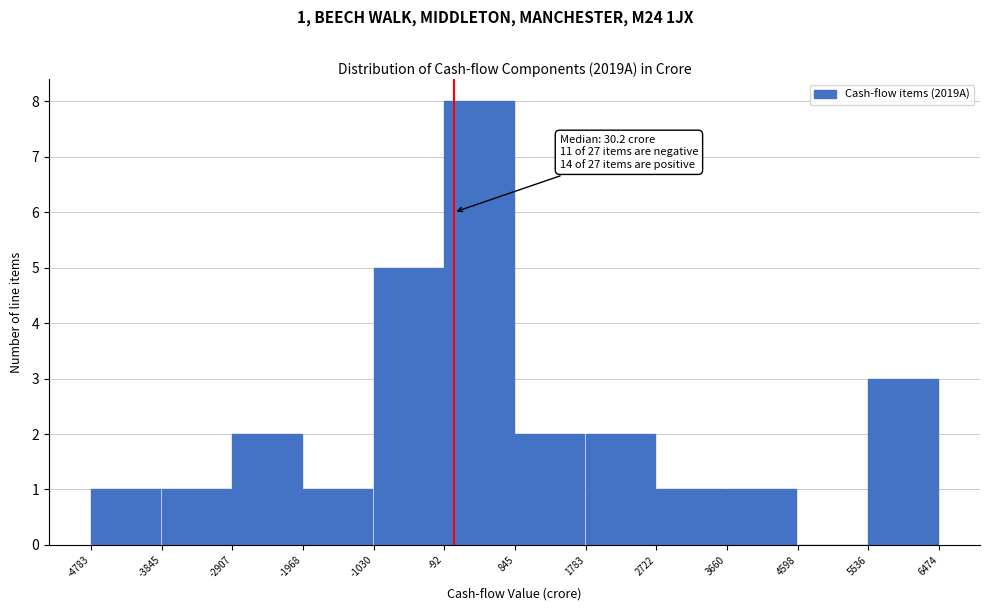

Over which range of the x-axis is the bar tallest?

-92 to 845